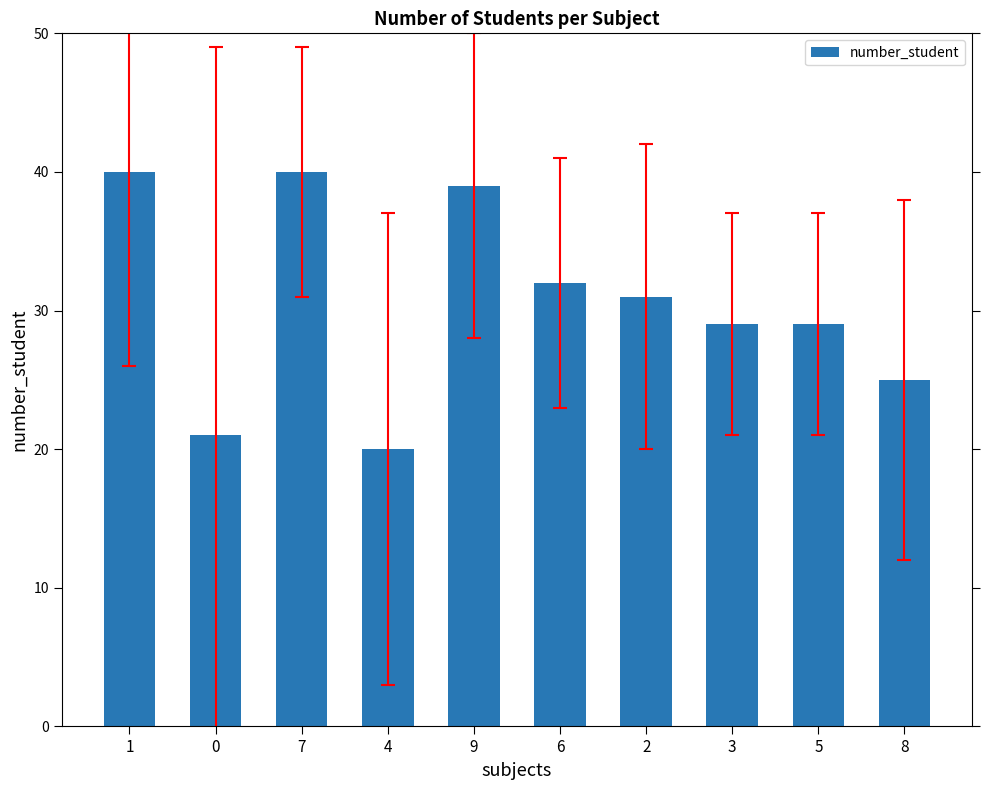

True or false: the data shows 12 at 9.

False